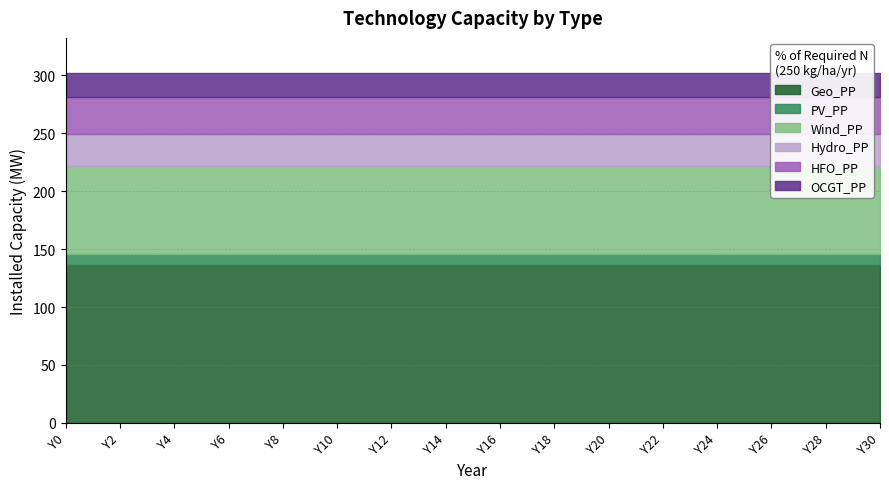

At which label does Wind_PP reach its minimum?

Y0